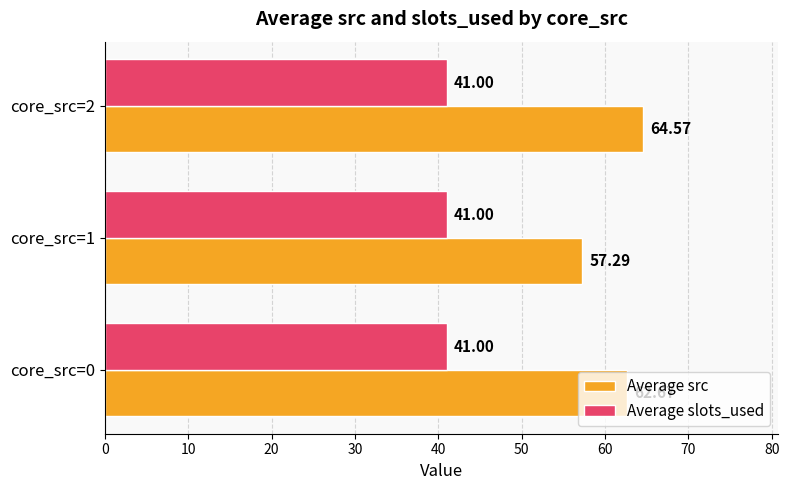

List the labels in order of Average src value, largest first.

core_src=2, core_src=0, core_src=1